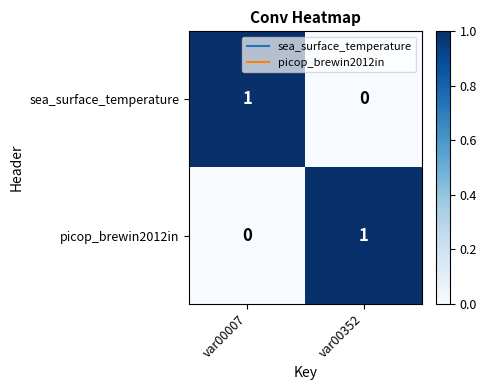

At which label is picop_brewin2012in closest to 0?

var00007